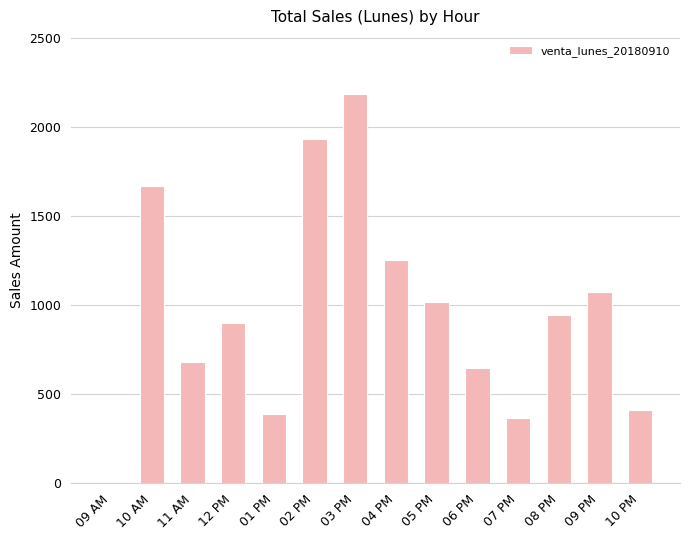

Is it true that the value at 09 PM is 716?

False